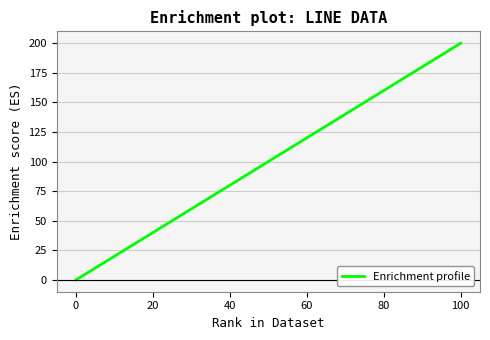

What is the greatest value displayed?

200.0